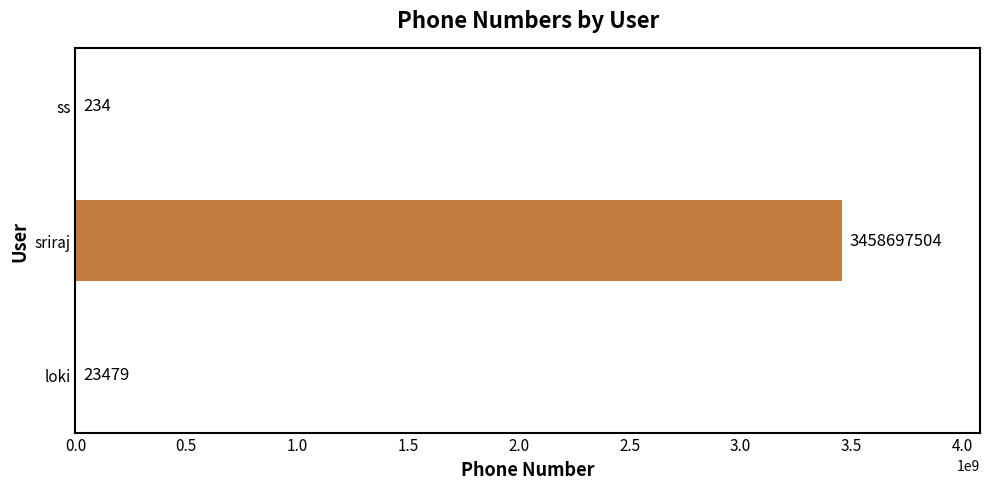

At which category does the chart reach its peak across all series?

sriraj